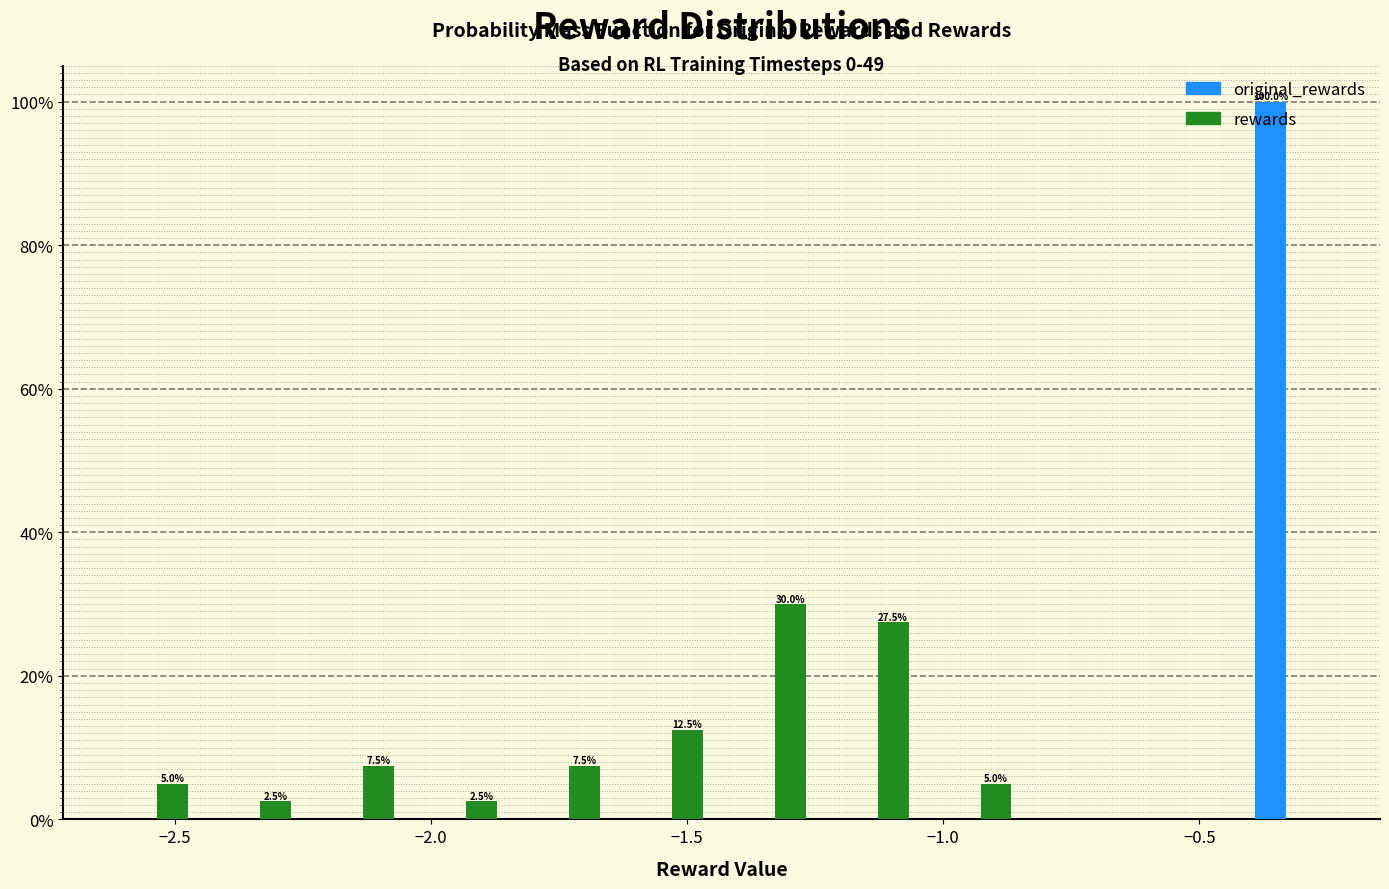

In the rewards series, which range on the x-axis has the tallest bar?

-1.45 to -1.25